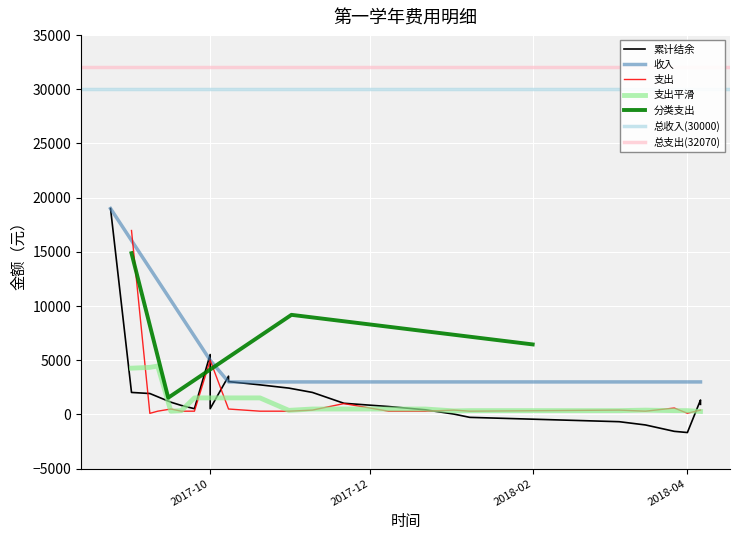

True or false: 收入 has more than 2 interior local peaks.

False